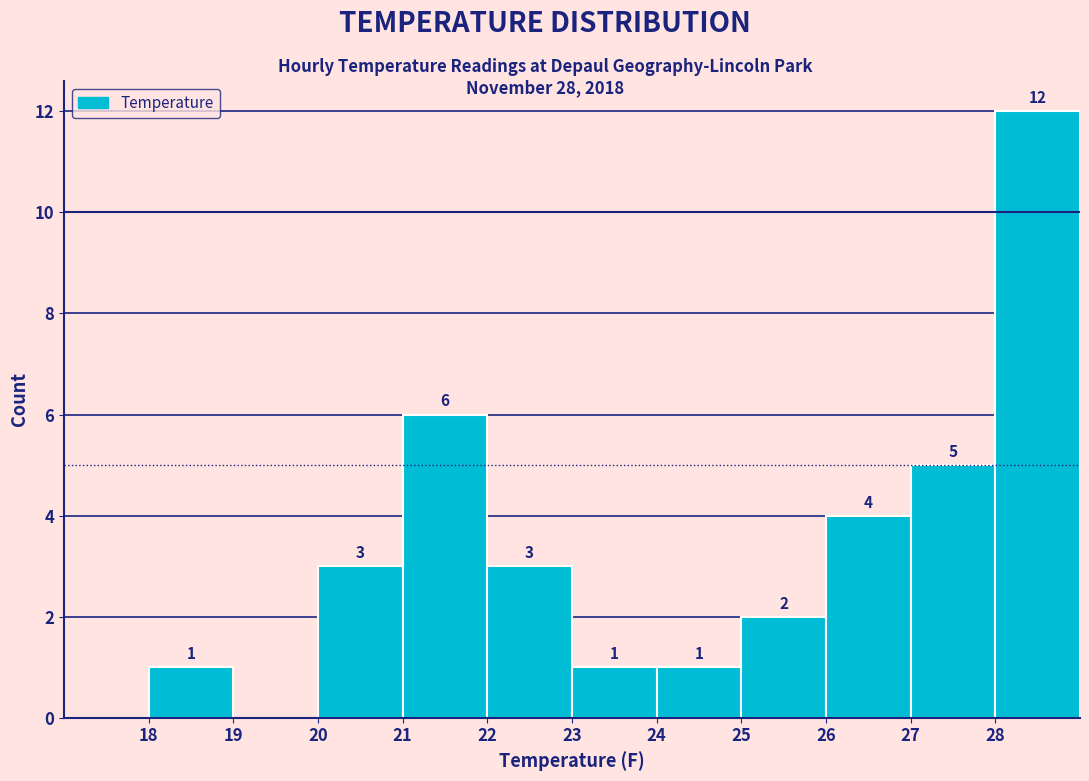

Which range on the x-axis has the tallest bar?

28 to 29